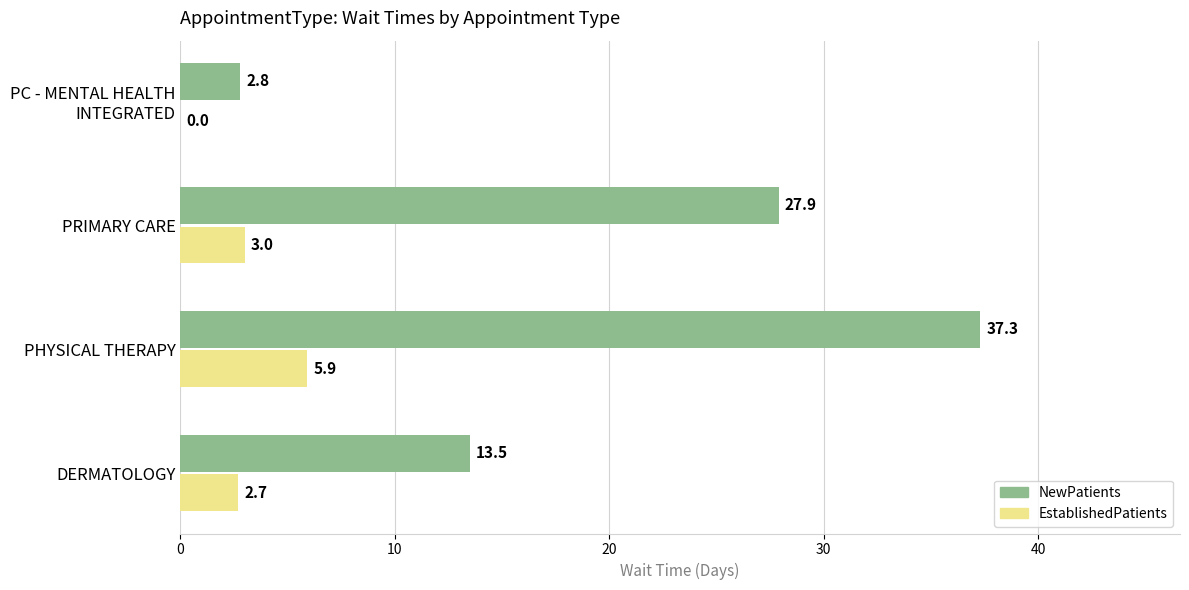

Is it true that NewPatients equals 37.3 at PHYSICAL THERAPY?

True